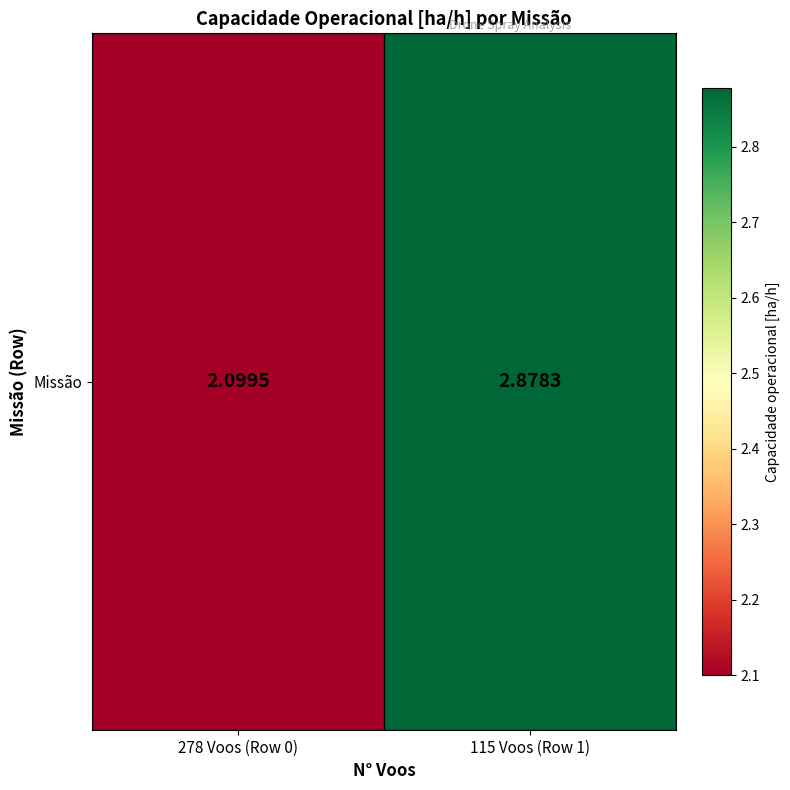

Which category has the lowest value across all series?

278 Voos (Row 0)